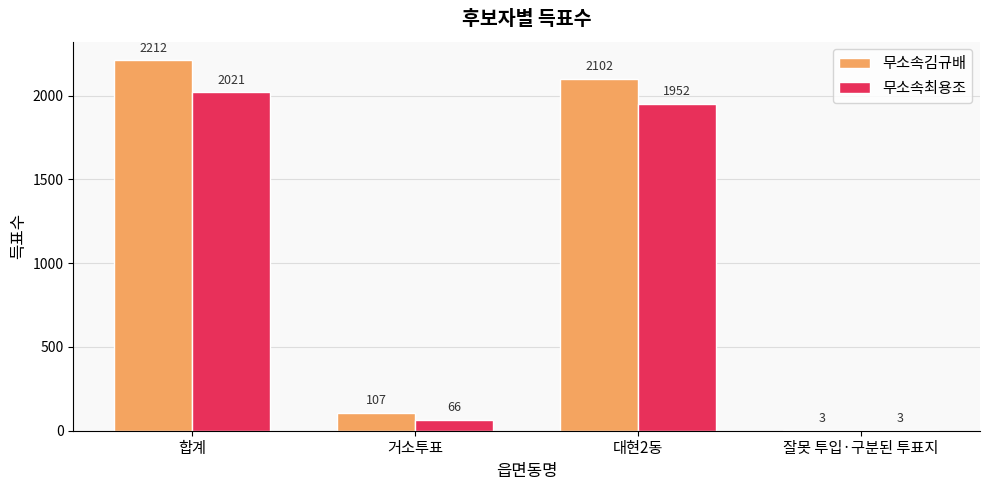

Are the bars horizontal?

No